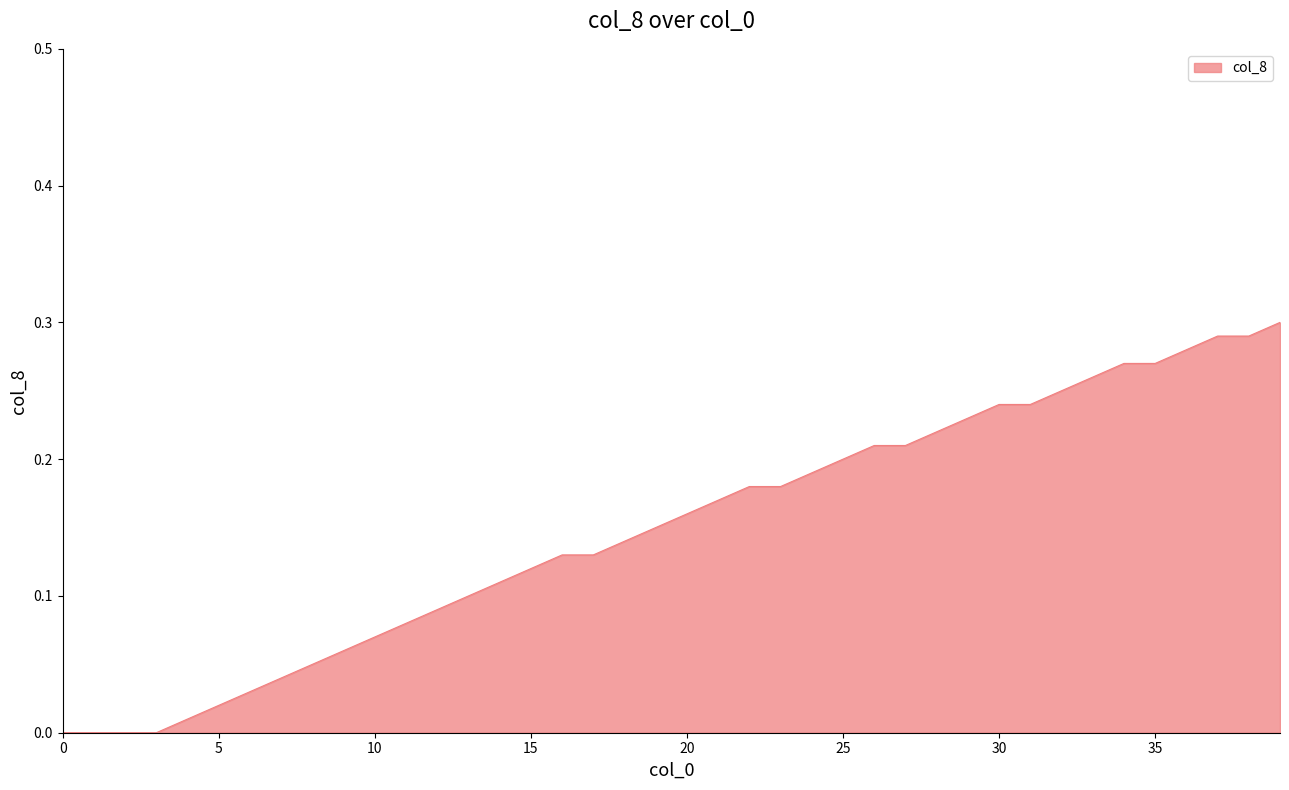

True or false: the data shows 0.0 at 0.

True